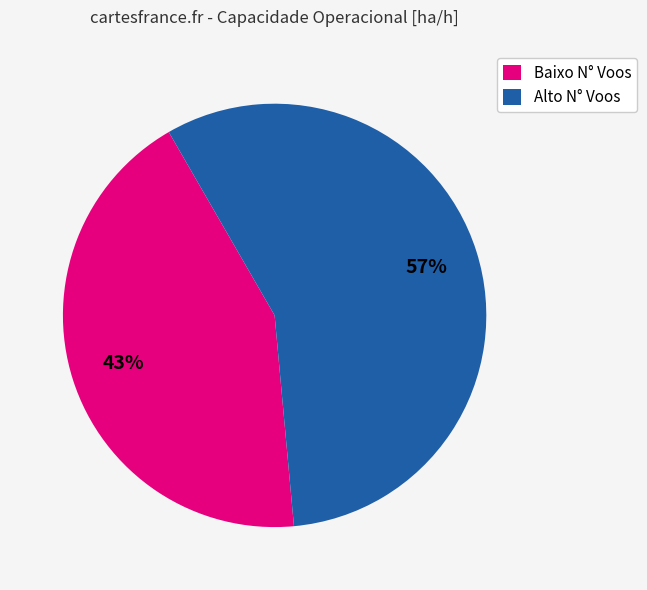

Does any single category account for the majority?

Yes